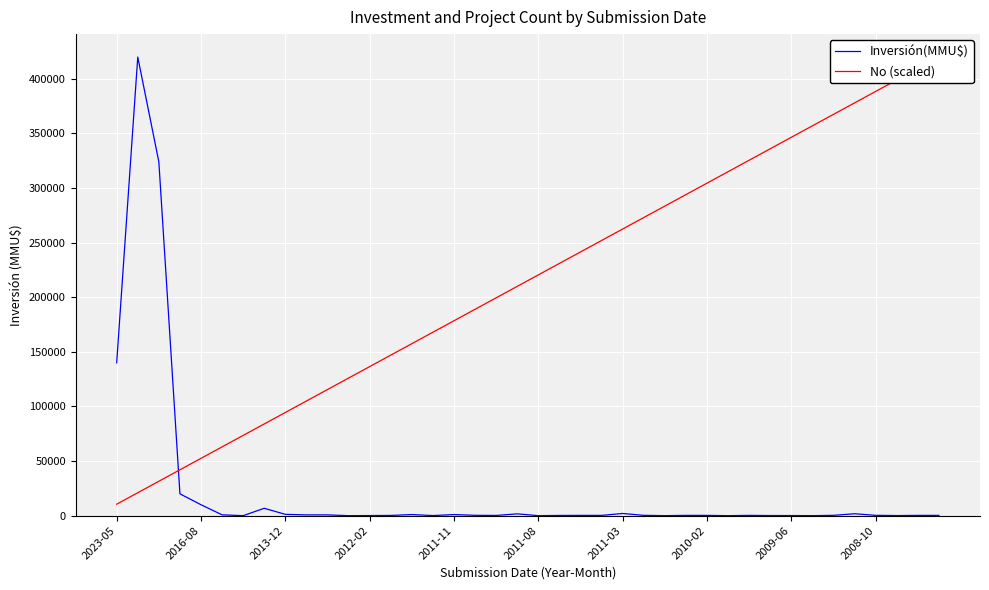

At how many categories does at least one series exceed 387281?

5